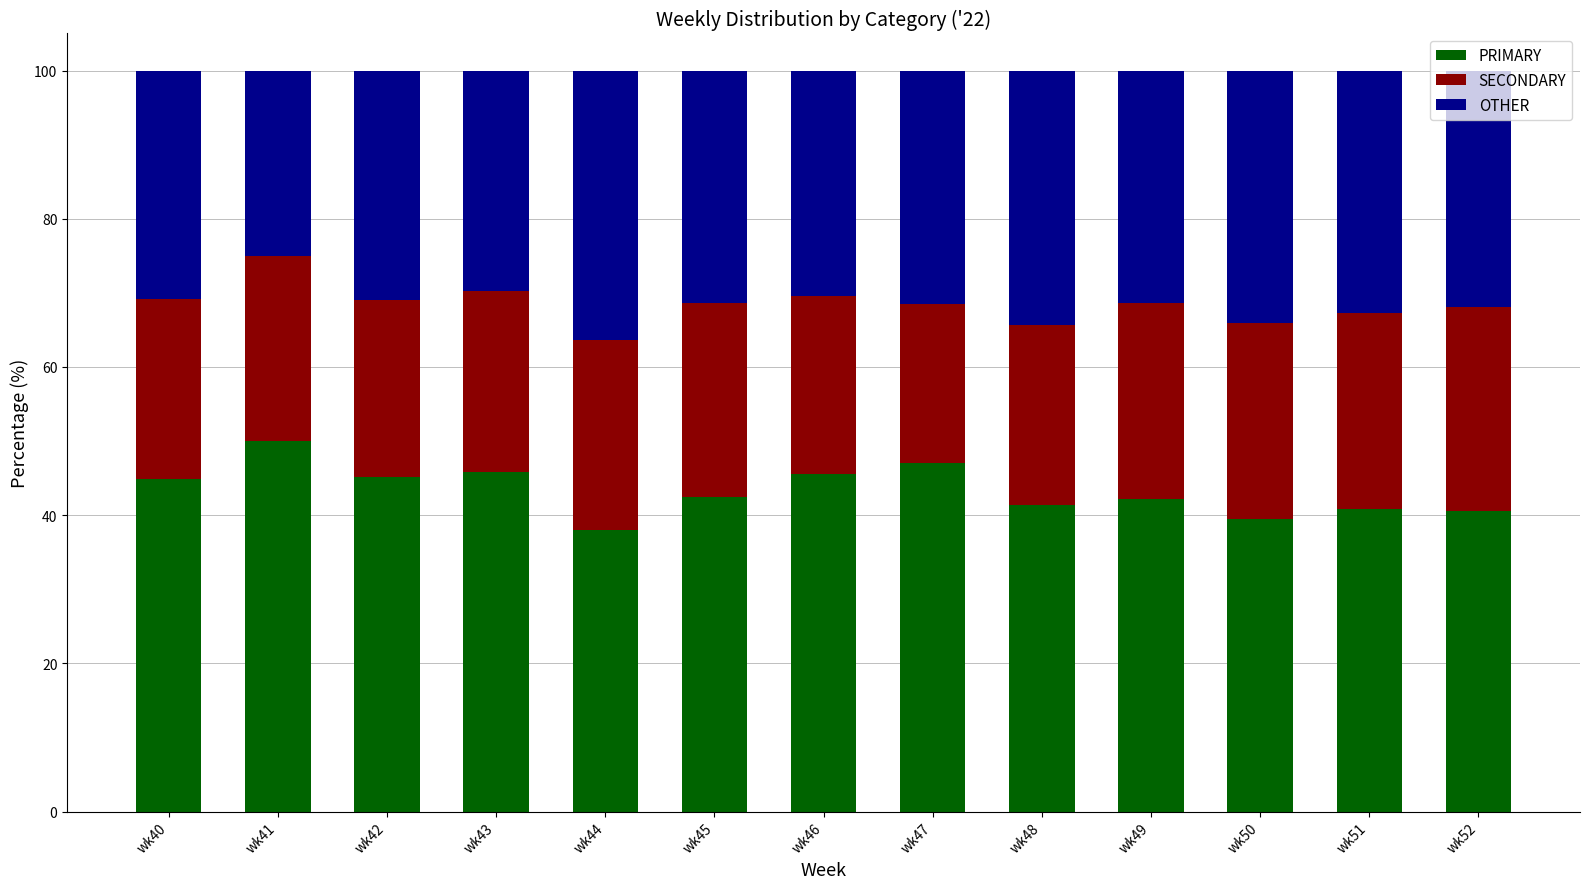

Is it true that PRIMARY equals 67.8 at wk49?

False